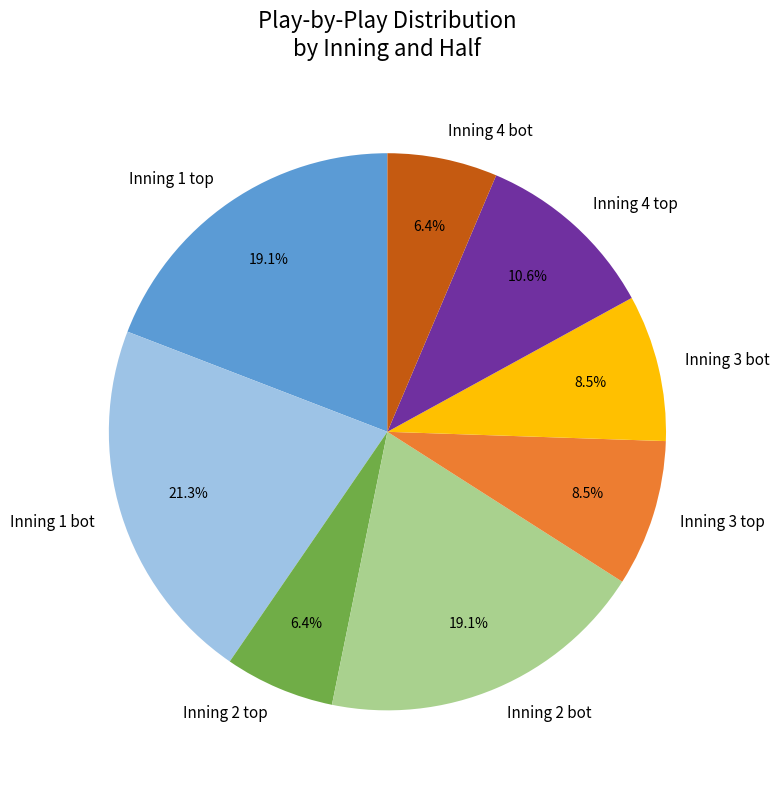

How many segments does this pie chart have?

8